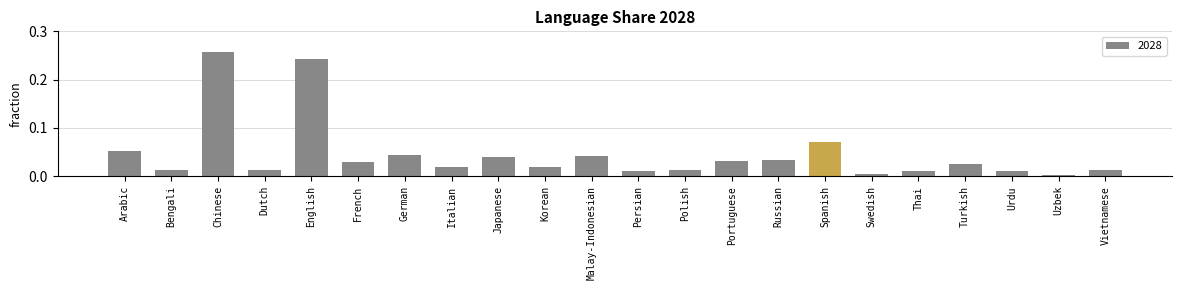

What is the sum of all values?

1.0